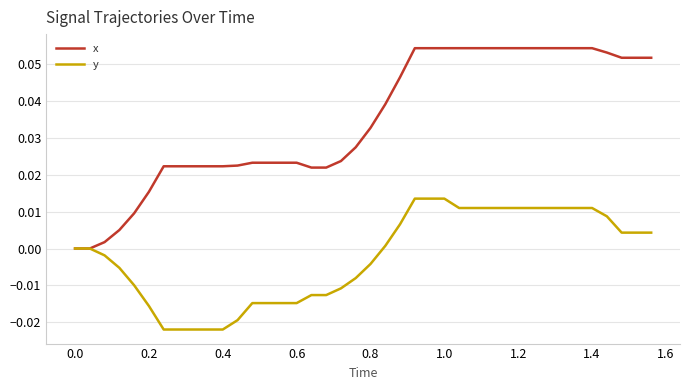

List the series in order of their overall mean, highest first.

x, y